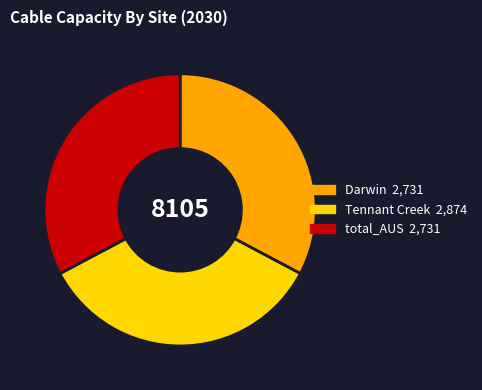

Is the sum of Darwin and Tennant Creek greater than half?

Yes